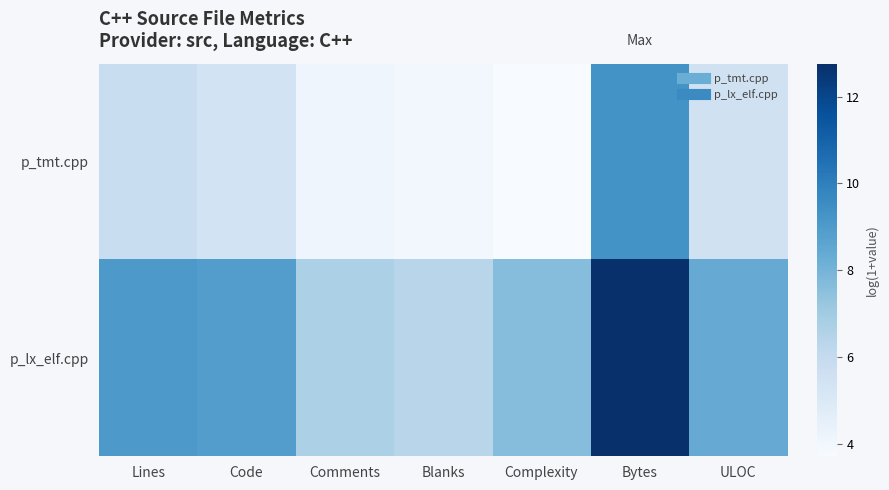

Which category has the highest value across all series?

Bytes